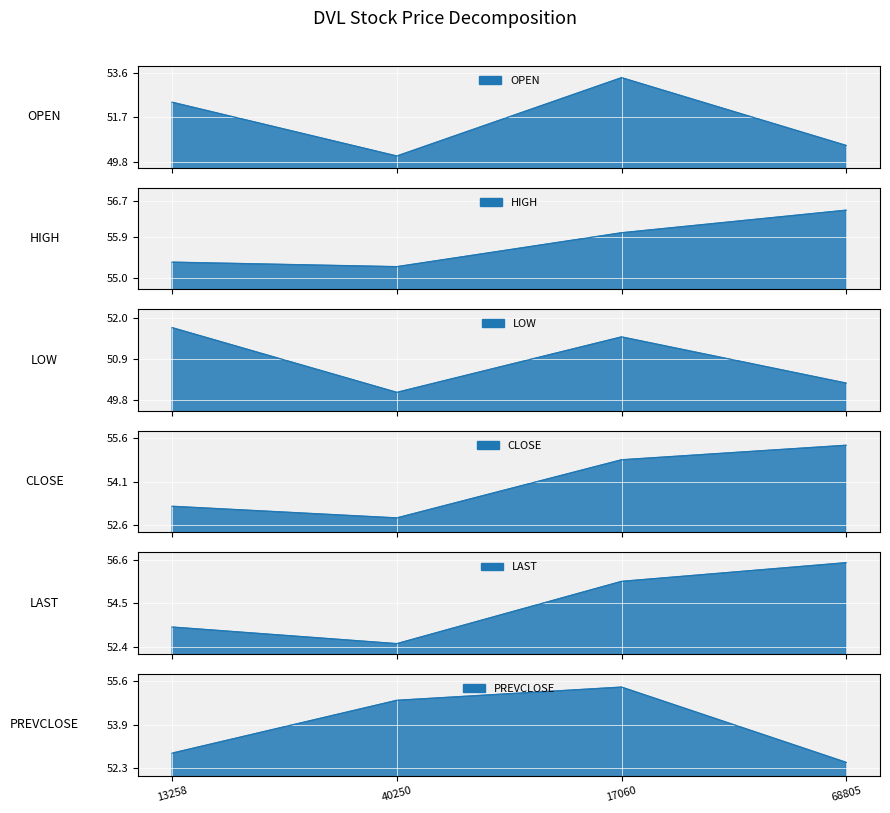

Reading left to right, extract all data points from this chart.

OPEN: 52.4	50.0	53.4	50.5
HIGH: 55.4	55.2	56.0	56.5
LOW: 51.8	50.0	51.5	50.2
CLOSE: 53.2	52.9	54.9	55.4
LAST: 53.4	52.5	55.5	56.5
PREVCLOSE: 52.9	54.9	55.4	52.5